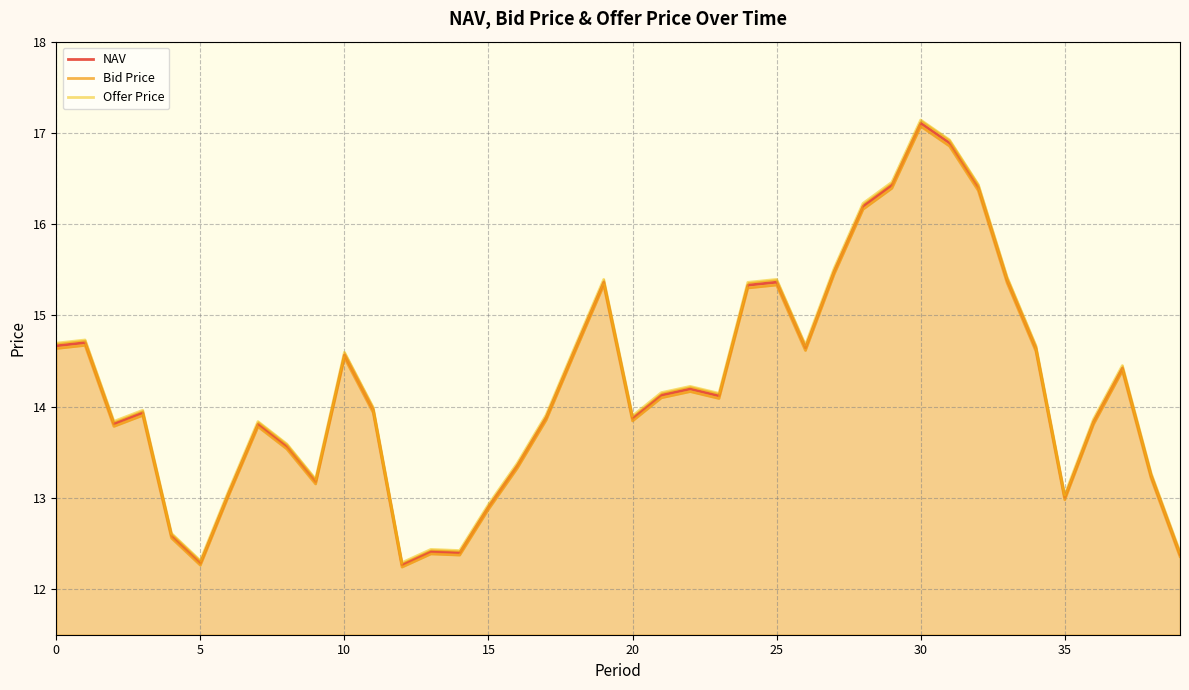

True or false: NAV and Offer Price cross at least once.

False